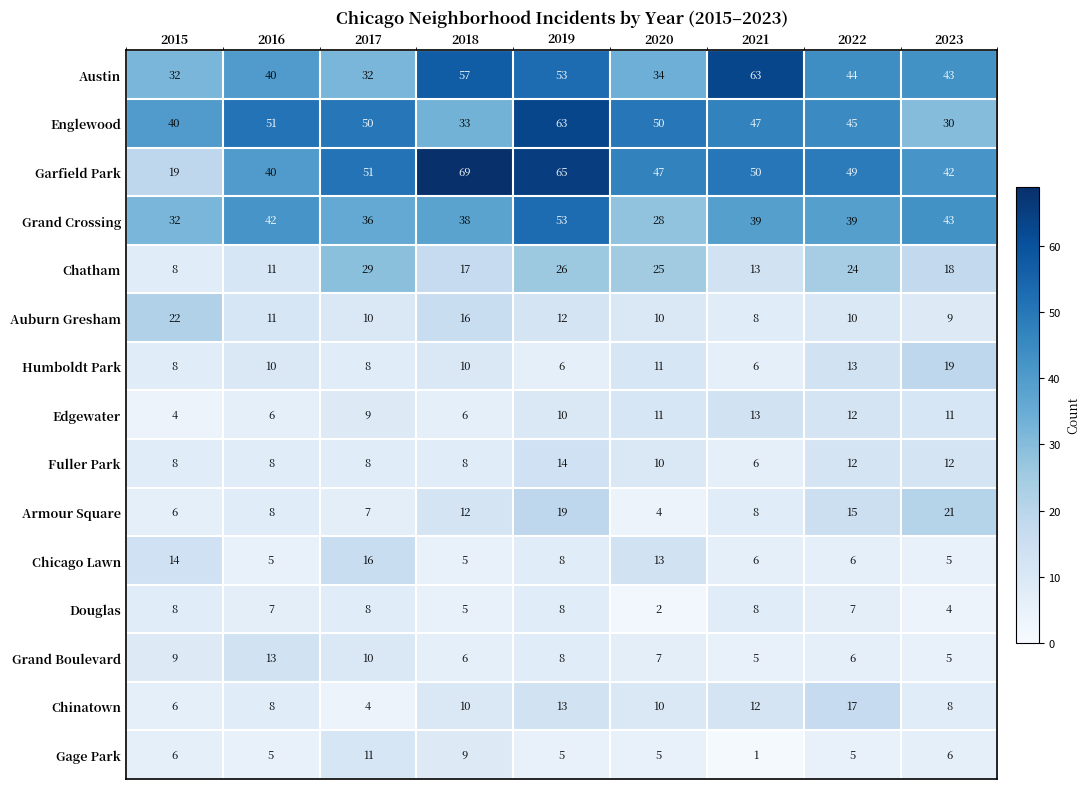

Between 2020 and 2021, which series saw the biggest shift?

Austin